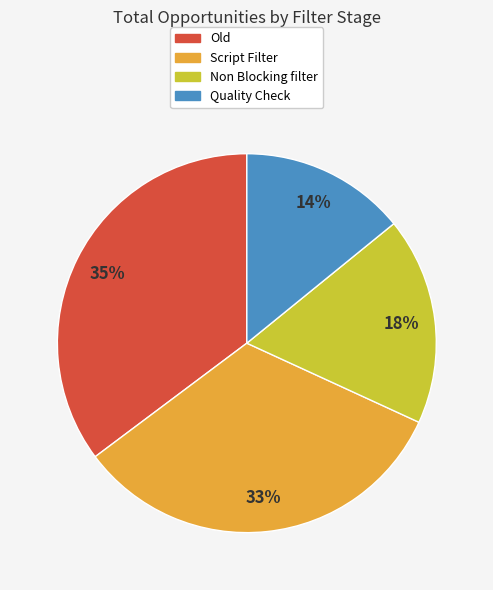

To the nearest percent, what is the difference between the largest and smallest slice percentages?

21%